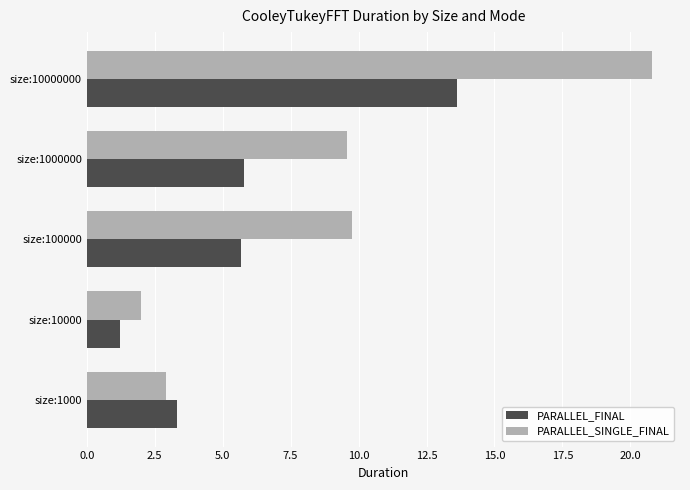

How many values in the PARALLEL_SINGLE_FINAL series are below 9?

2